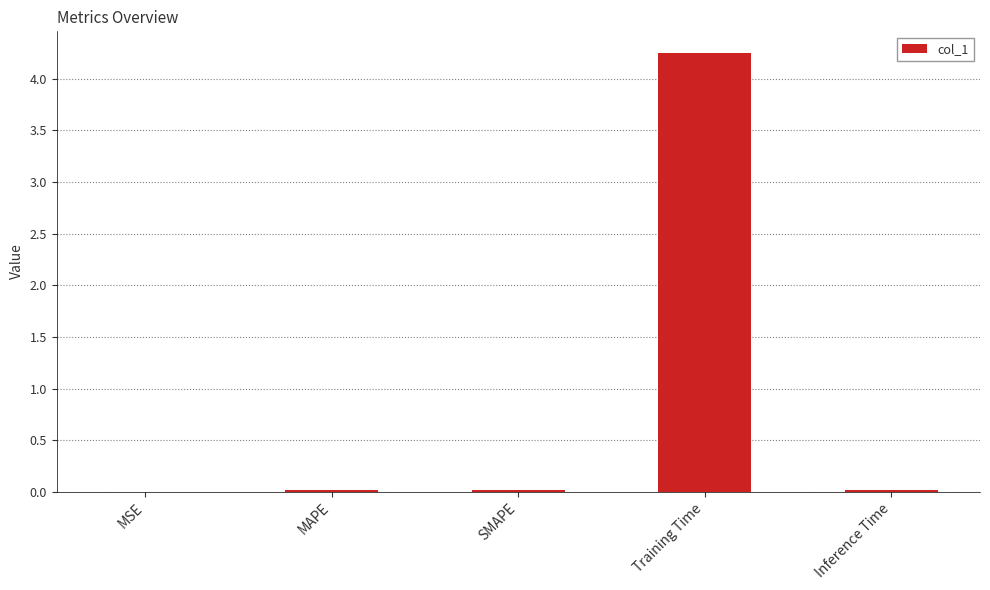

Are the bars horizontal?

No